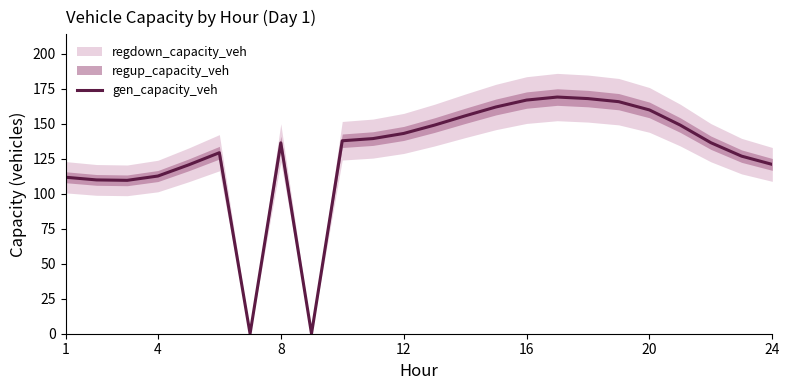

True or false: the data shows 283.5 at 20.

False